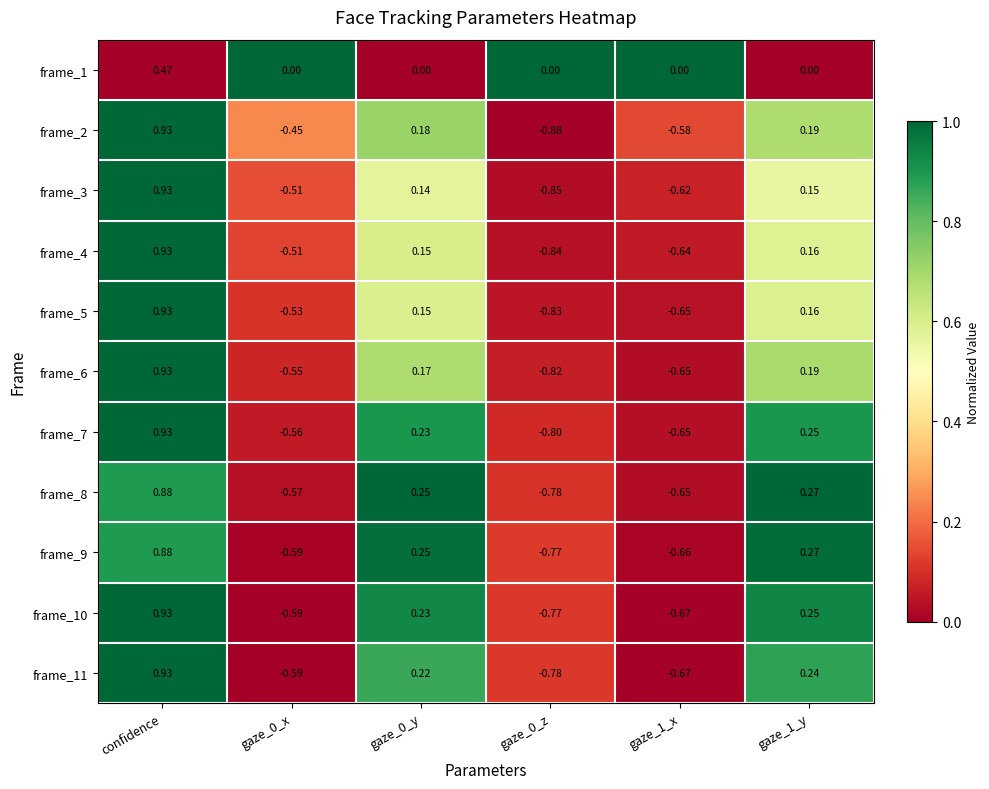

Is the value of frame_6 at gaze_0_y greater than the value of frame_2 at gaze_1_x?

Yes